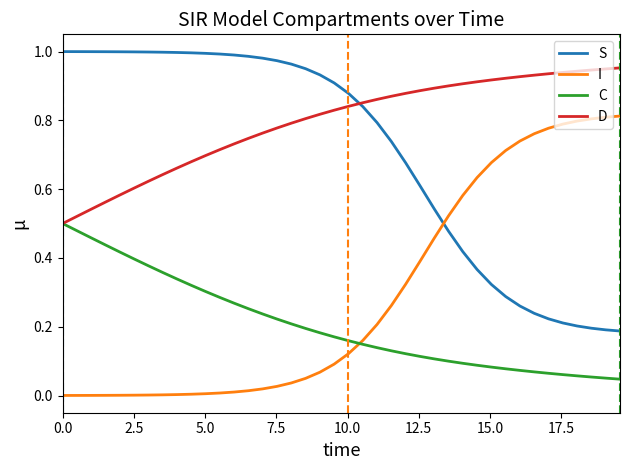

List the series in order of their peak value, lowest first.

C, I, D, S